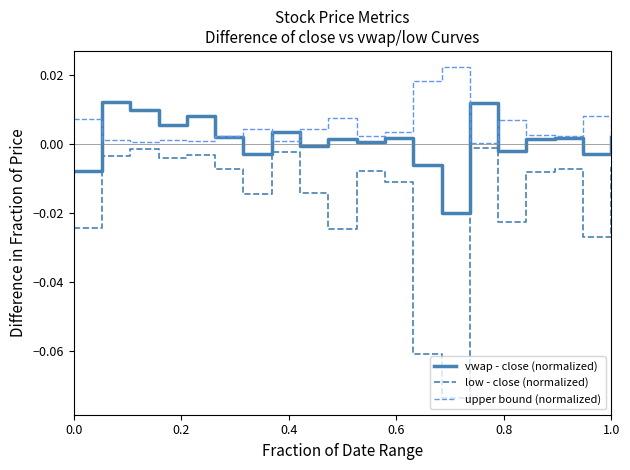

Rank the series by their average value, from highest to lowest.

upper bound (normalized), vwap - close (normalized), low - close (normalized)